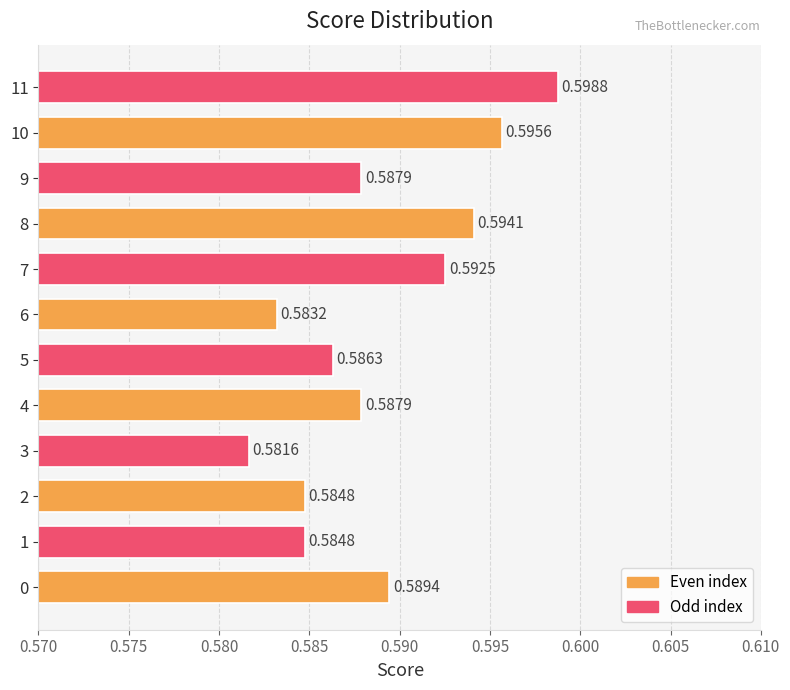

What is the sum of all values?

7.1